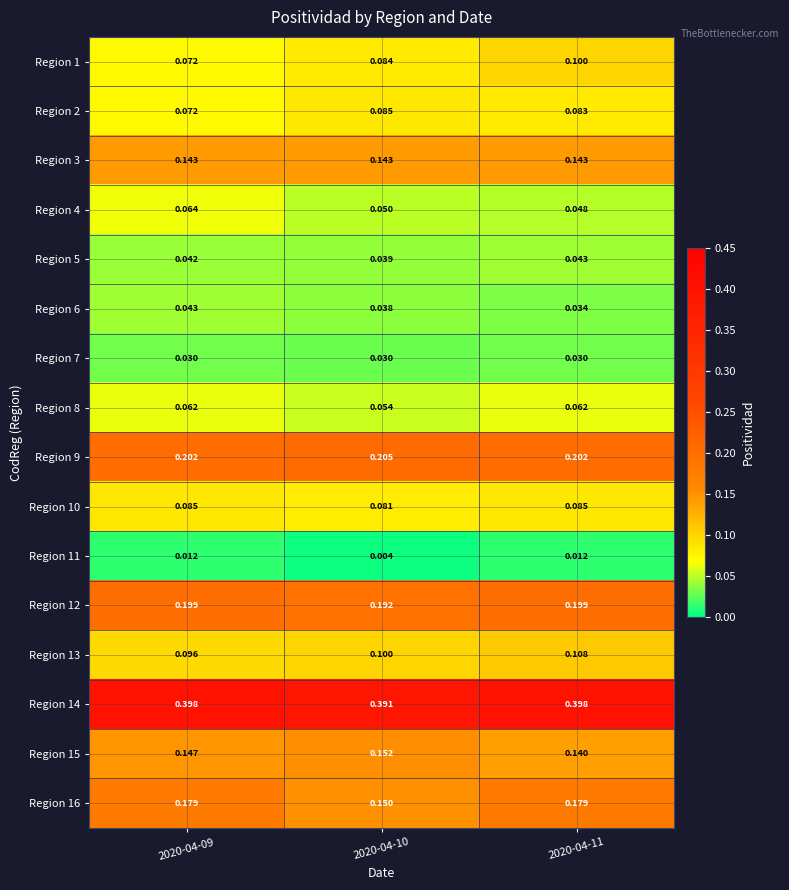

Is the value of Region 10 at 2020-04-09 greater than the value of Region 1 at 2020-04-11?

No